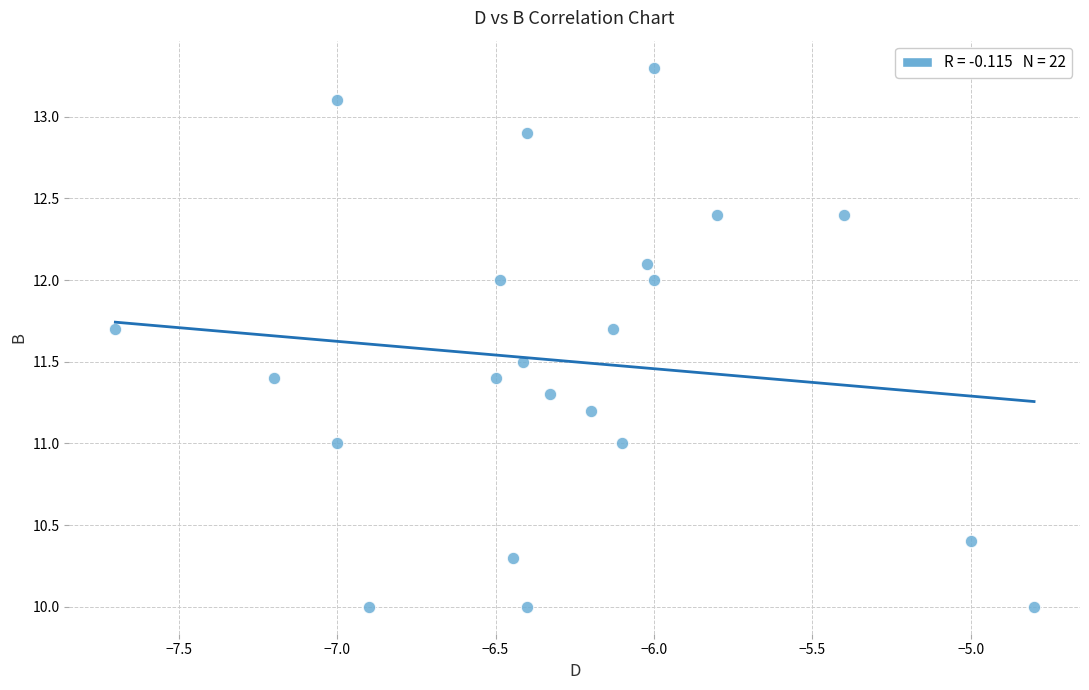

What is the range of X values (max minus min)?

2.9